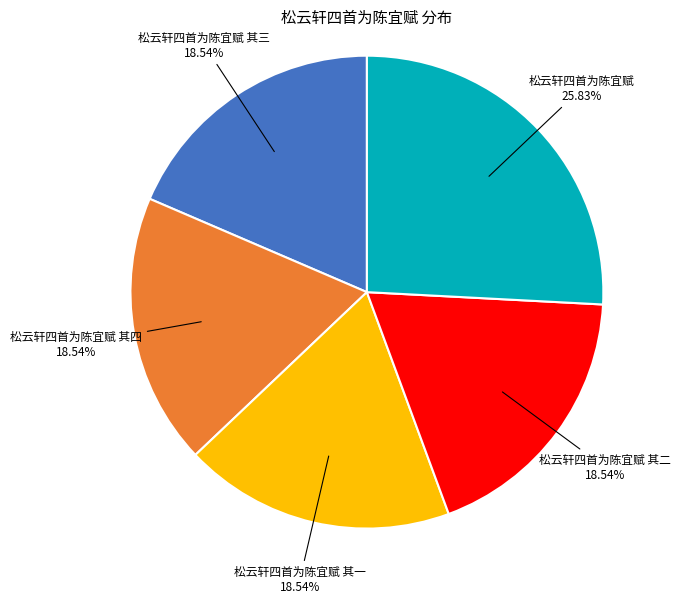

What is the largest slice in the pie chart?

松云轩四首为陈宜赋